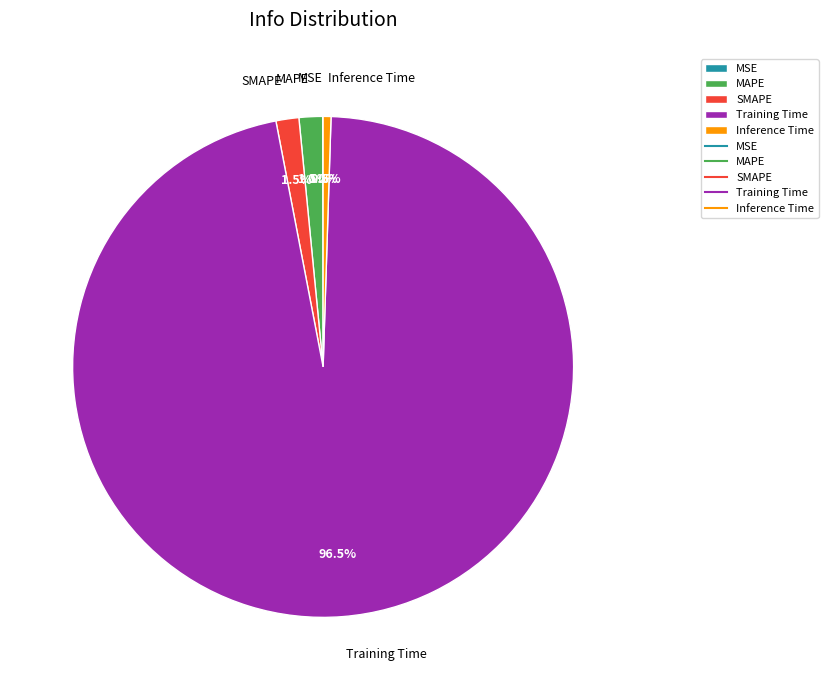

What is the largest slice in the pie chart?

Training Time